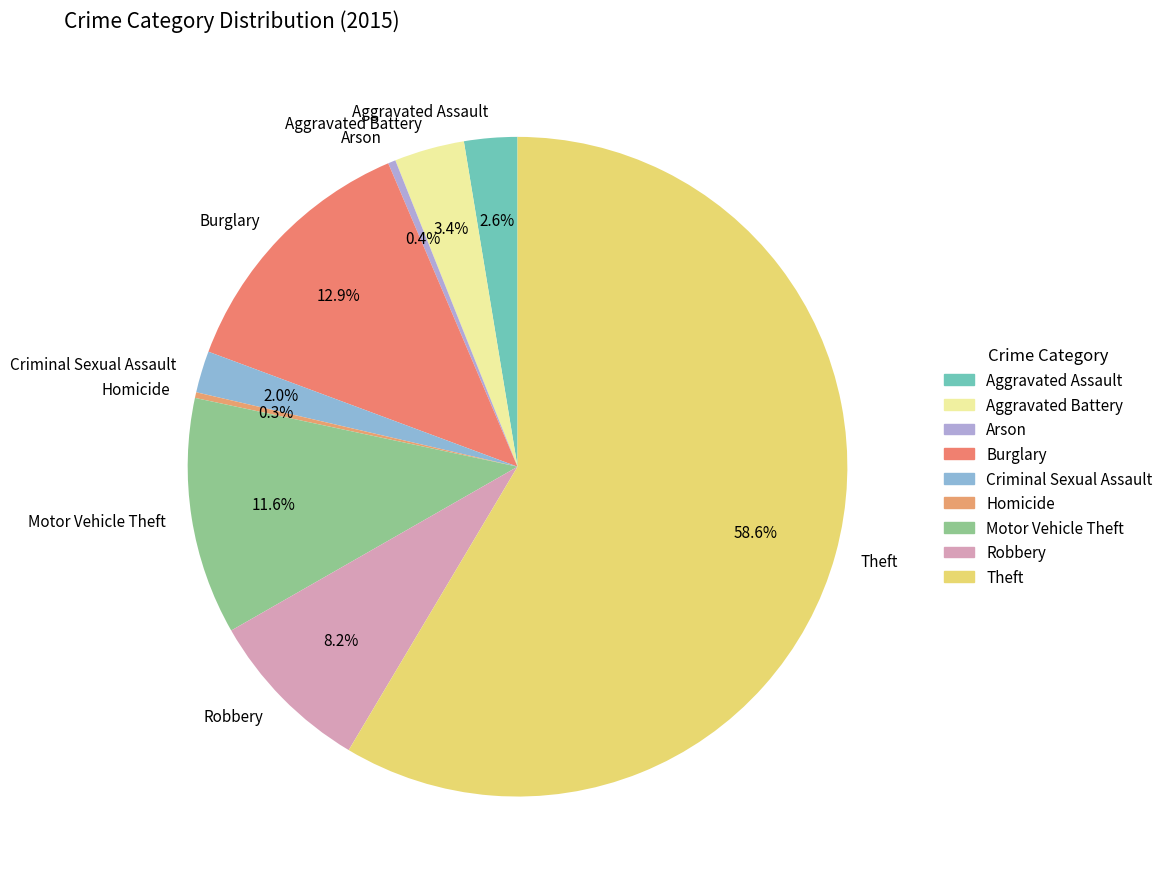

What is the largest slice in the pie chart?

Theft